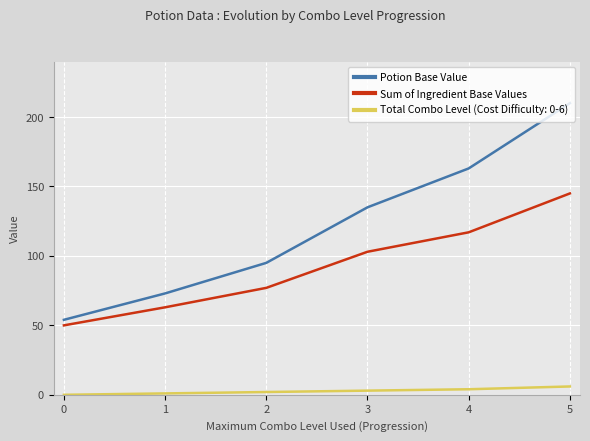

How many values in the Potion Base Value series are below 135?

3